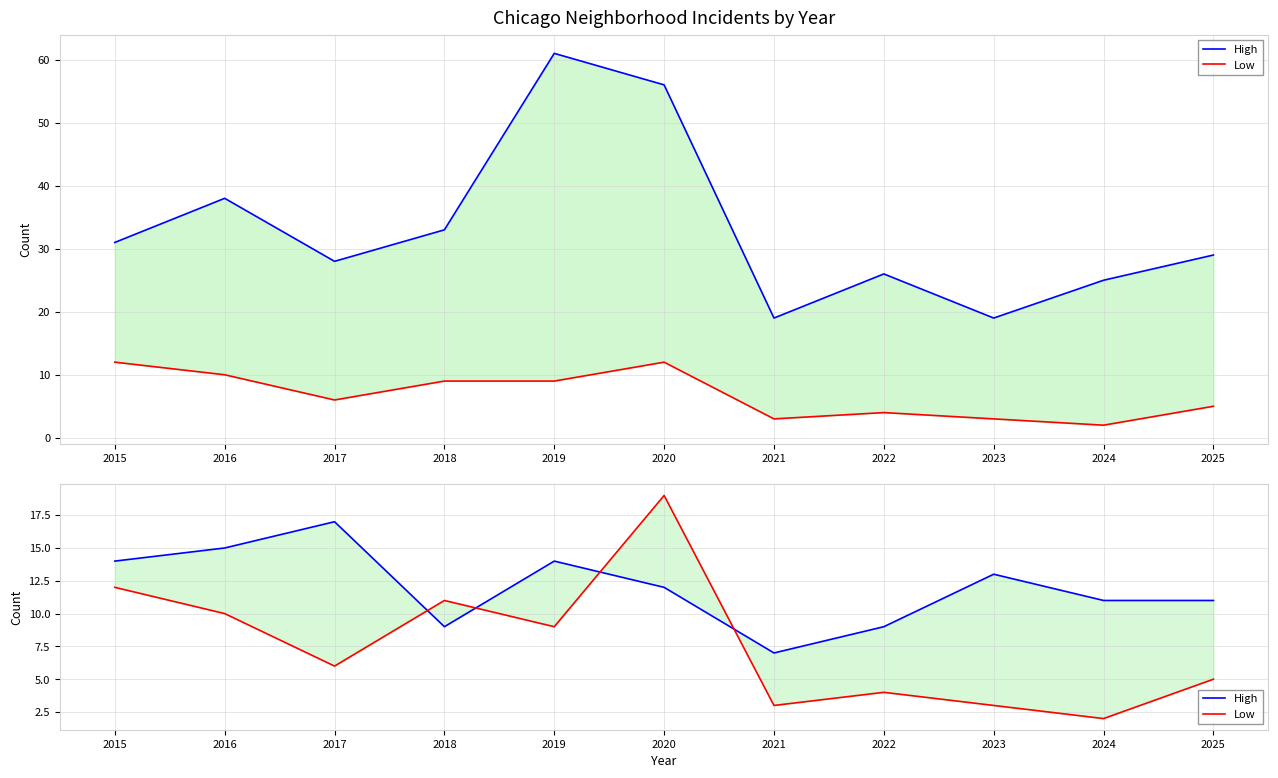

What is the total value across all series at 2024?

13